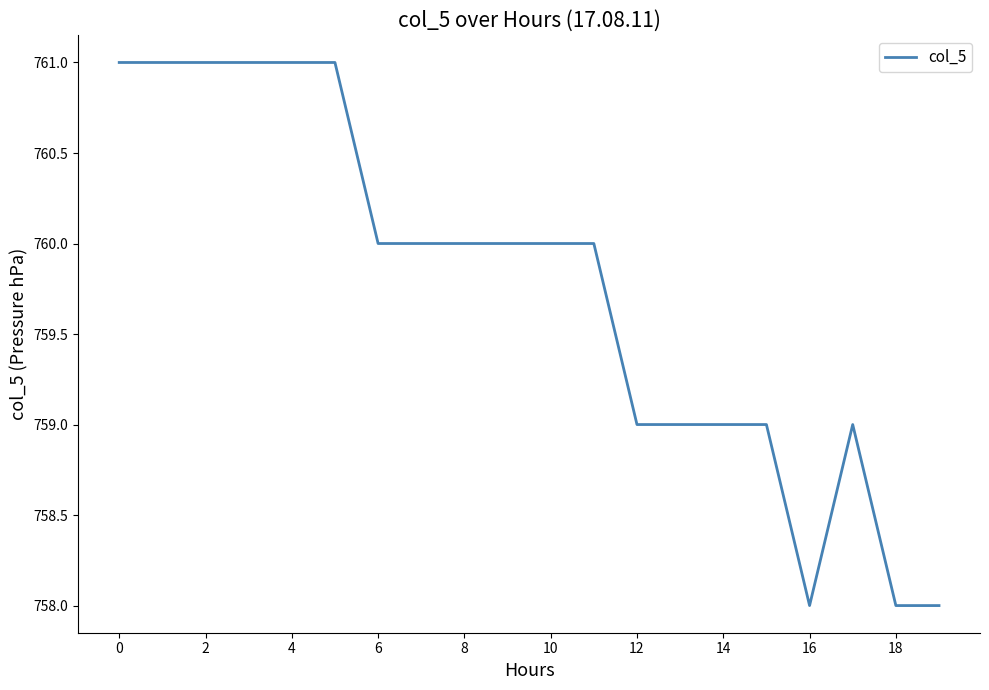

What is the greatest value displayed?

761